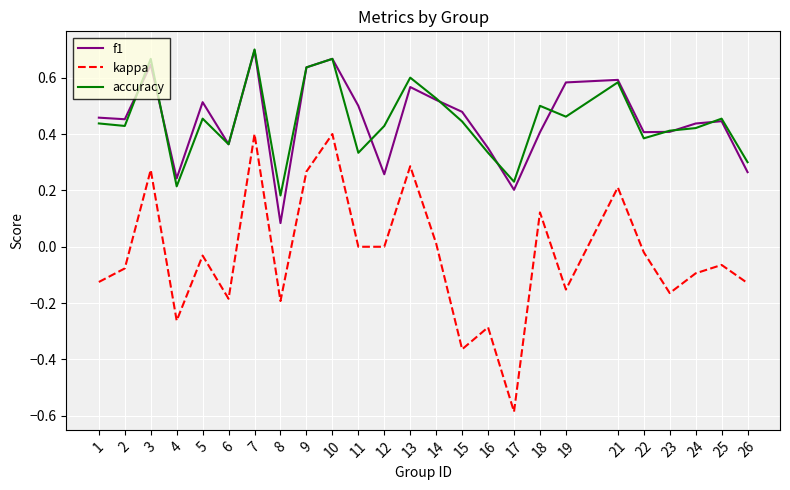

True or false: accuracy and f1 intersect in this chart.

True